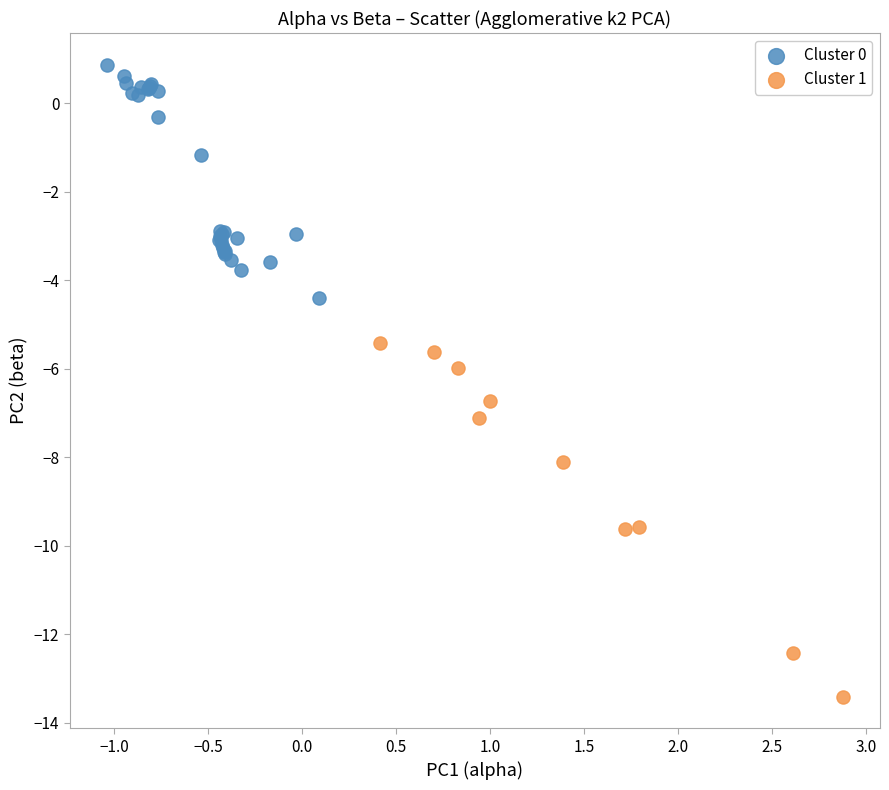

Which series reaches the maximum Y coordinate?

Cluster 0